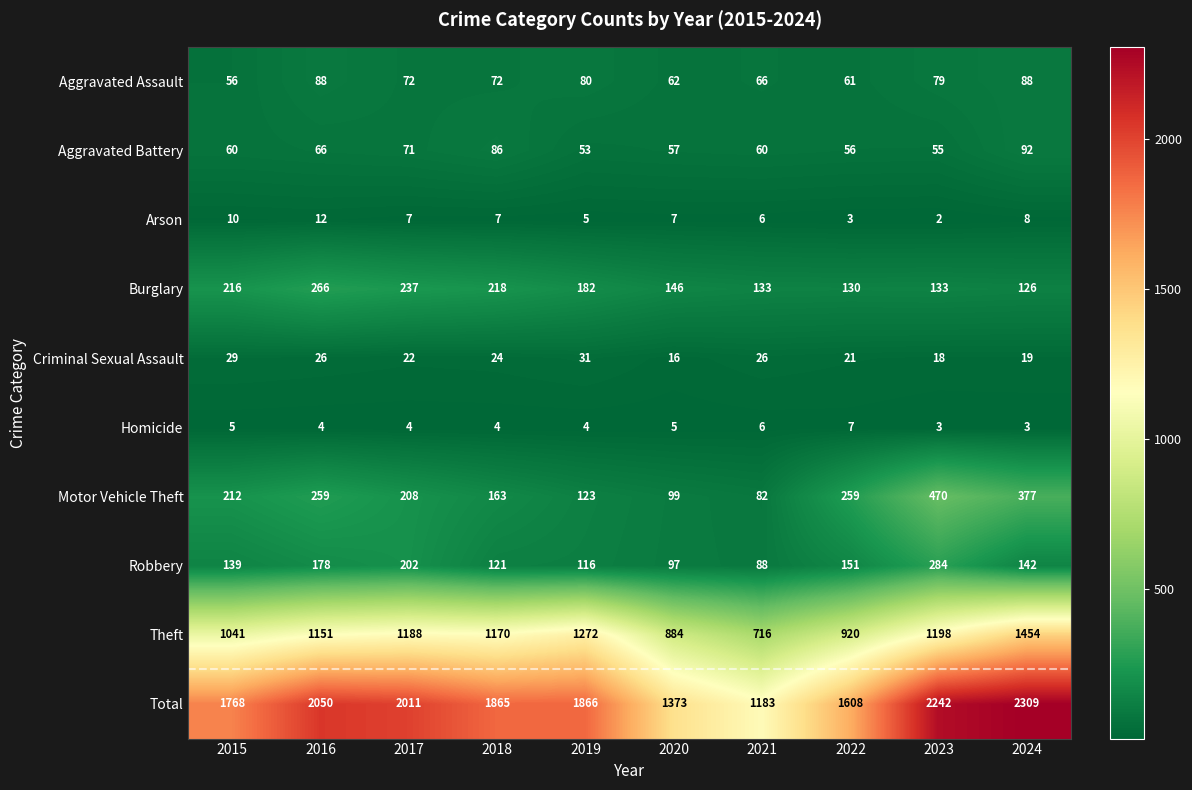

At 2018, list the series in order from largest to smallest.

Total, Theft, Burglary, Motor Vehicle Theft, Robbery, Aggravated Battery, Aggravated Assault, Criminal Sexual Assault, Arson, Homicide